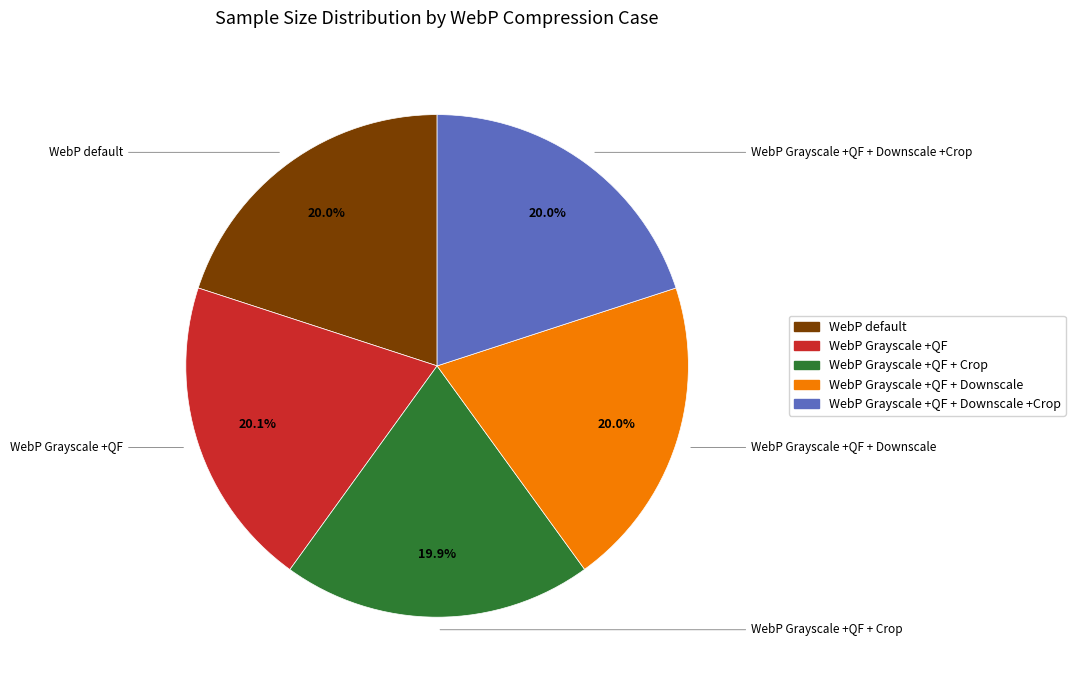

Does any single category account for the majority?

No